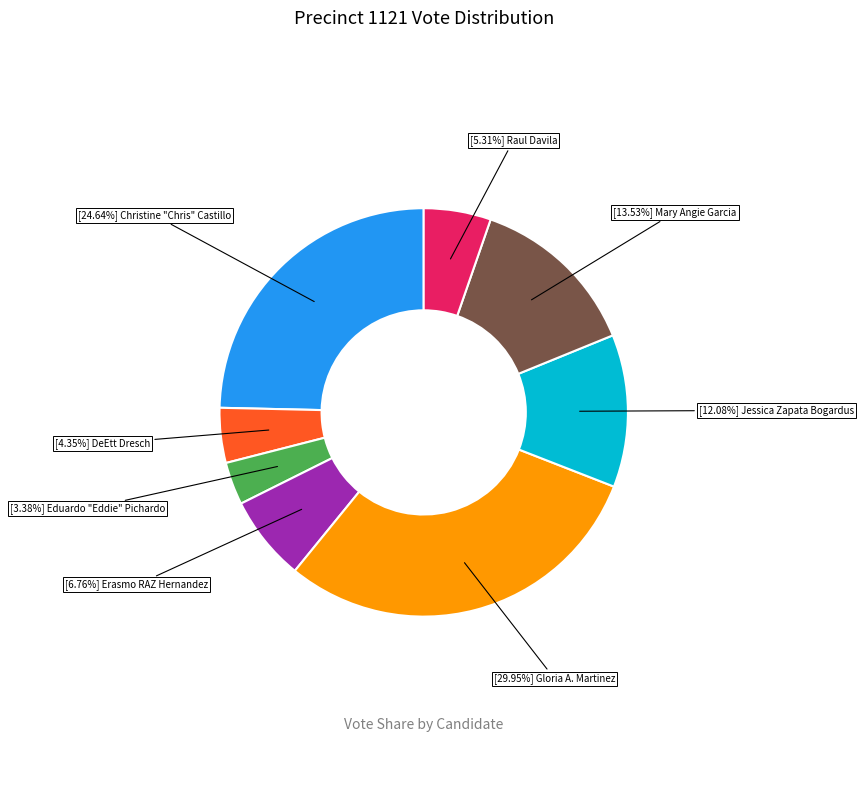

Does any single category account for the majority?

No